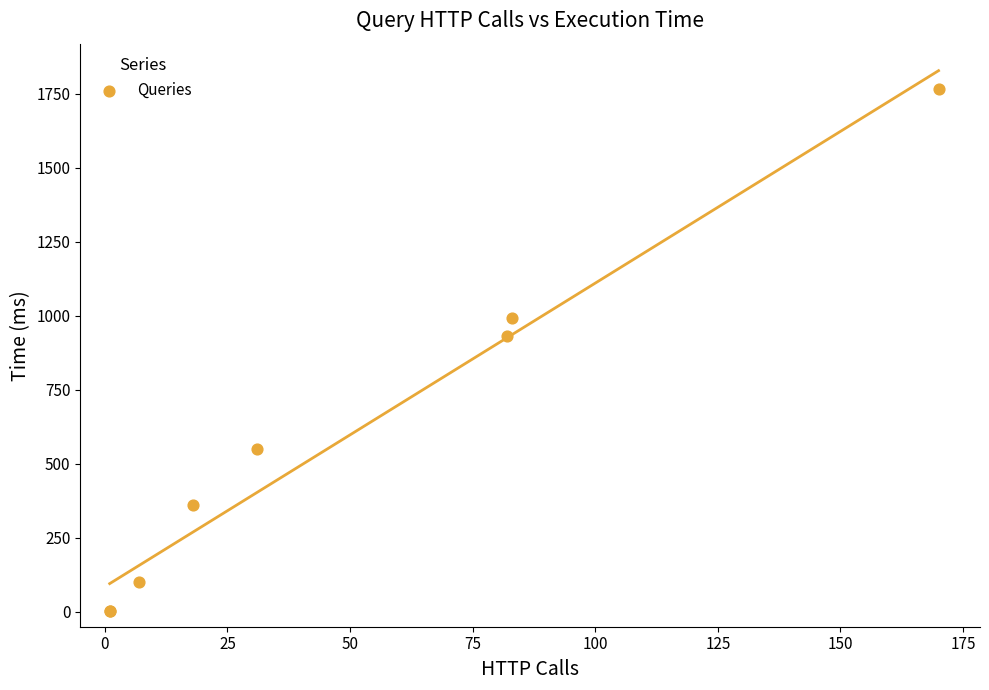

What Y value in the scatter plot is closest to 884?

930.8